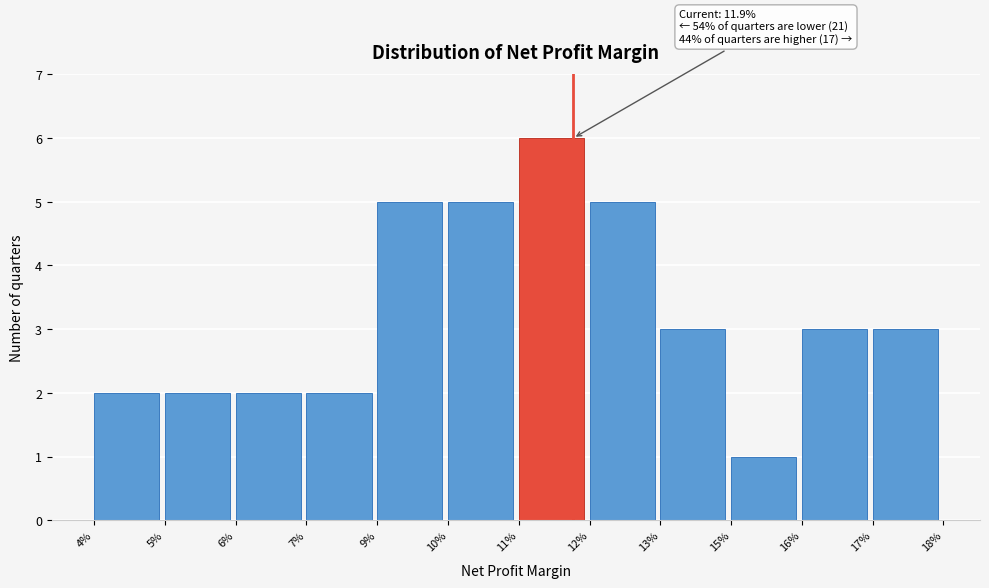

Reading left to right, transcribe all the data shown in this chart.

2	2	2	2	5	5	6	5	3	1	3	3